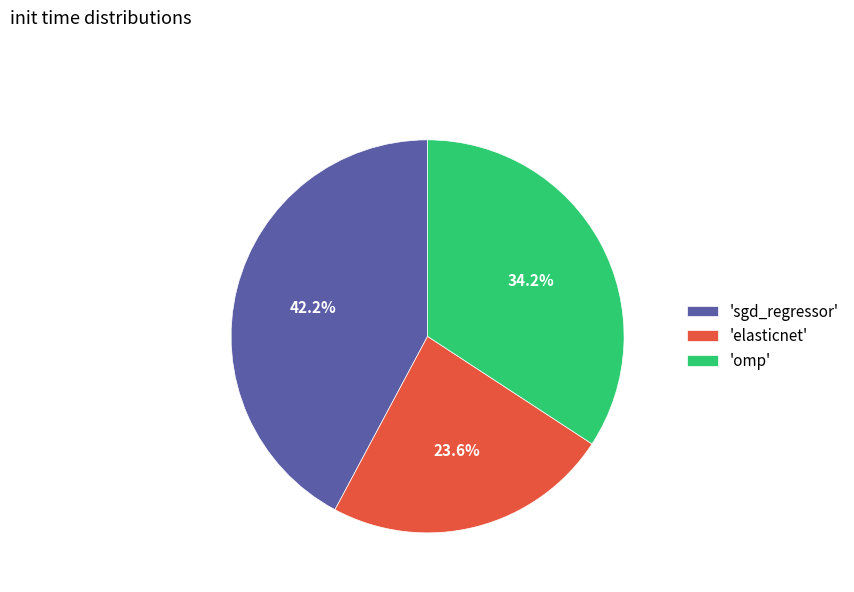

Rank the categories by value from lowest to highest.

'elasticnet', 'omp', 'sgd_regressor'